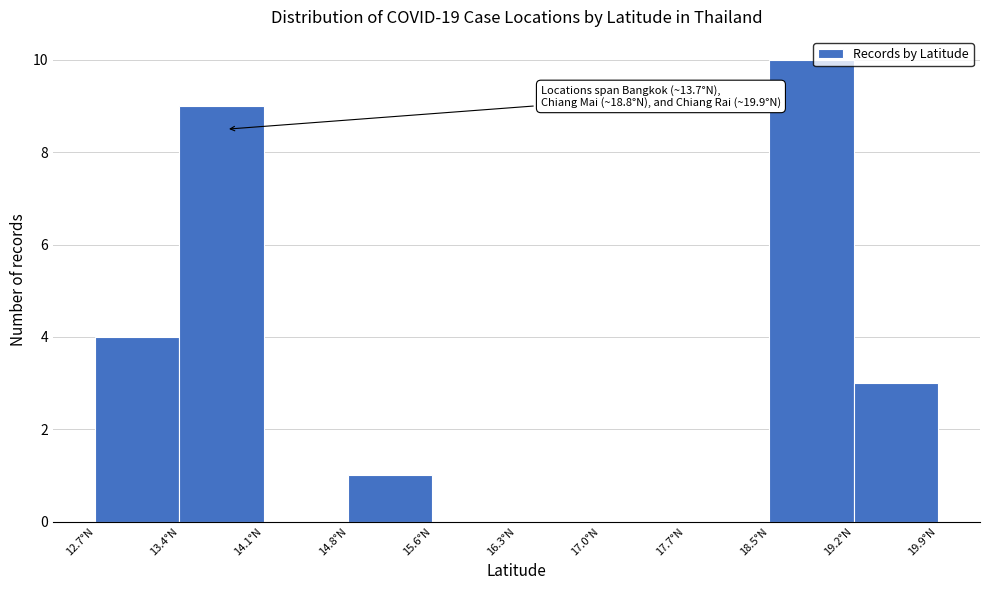

Which range on the x-axis has the tallest bar?

18.5 to 19.2